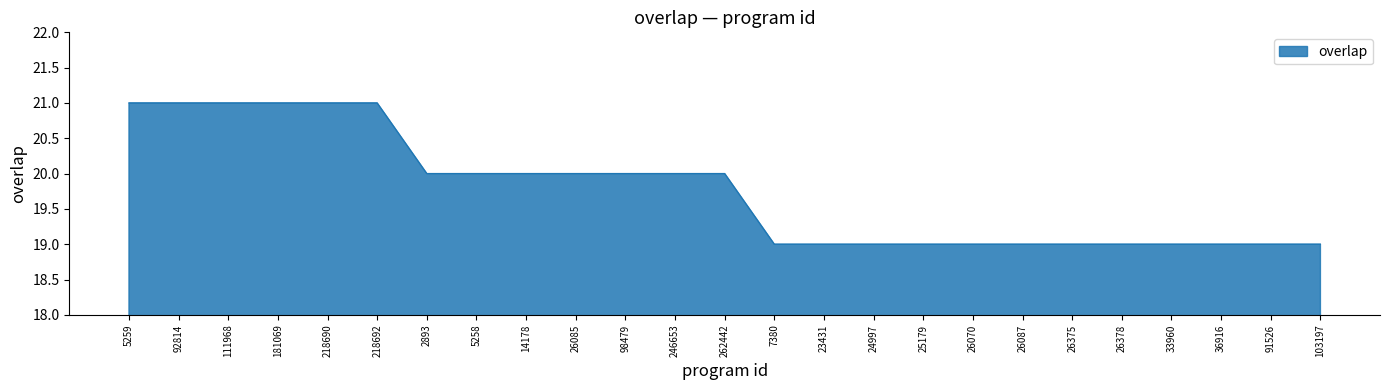

What is the ratio of the value at 26375 to the value at 26378?

1.0